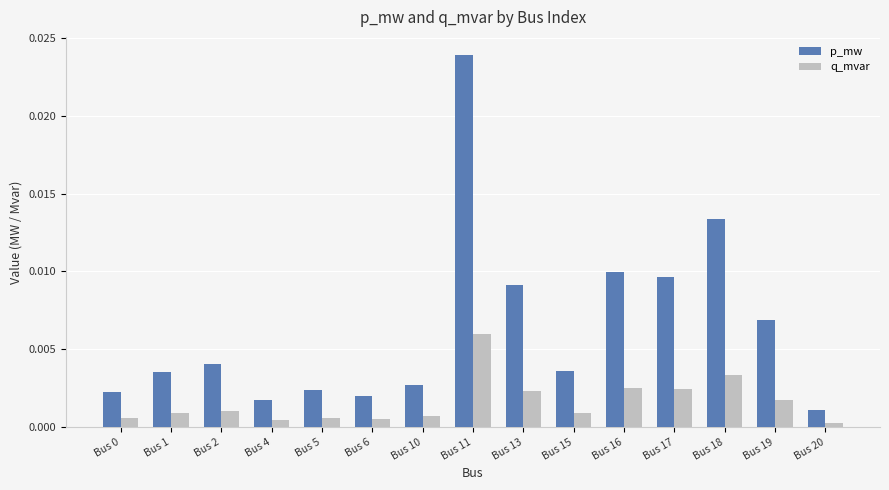

Which label corresponds to the largest value in the chart?

Bus 11